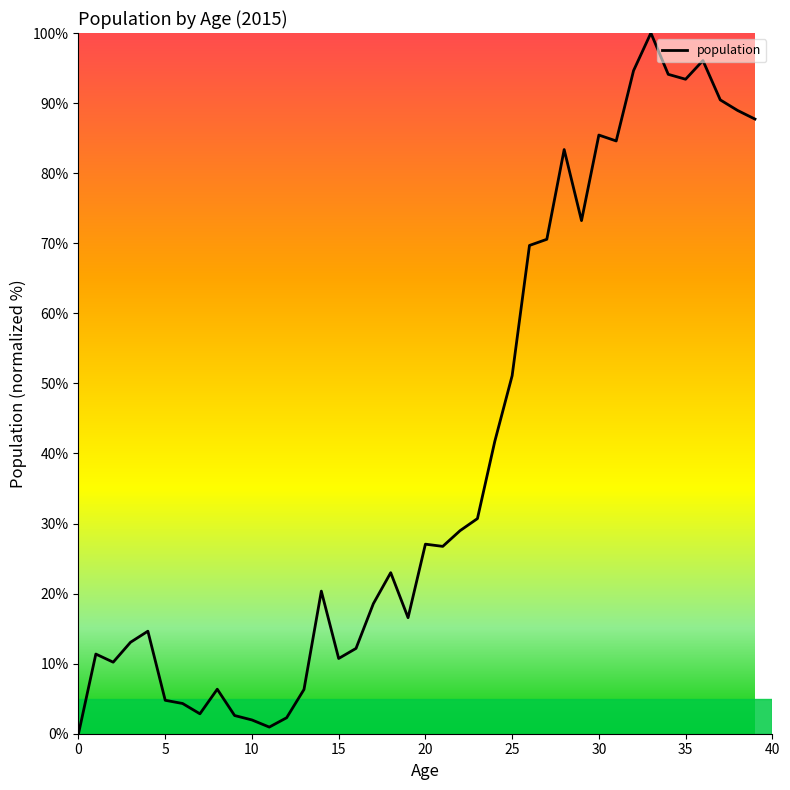

What is the difference between the maximum and minimum values?

100.0